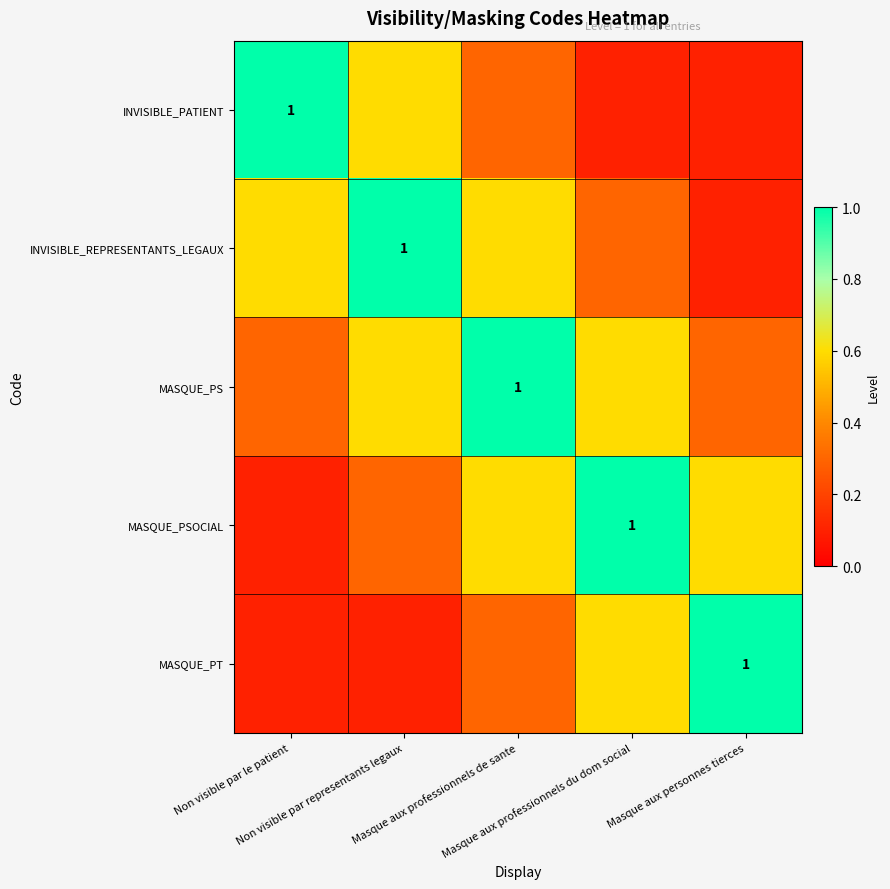

What is the difference between the highest and lowest values at Non visible par representants legaux?

0.9